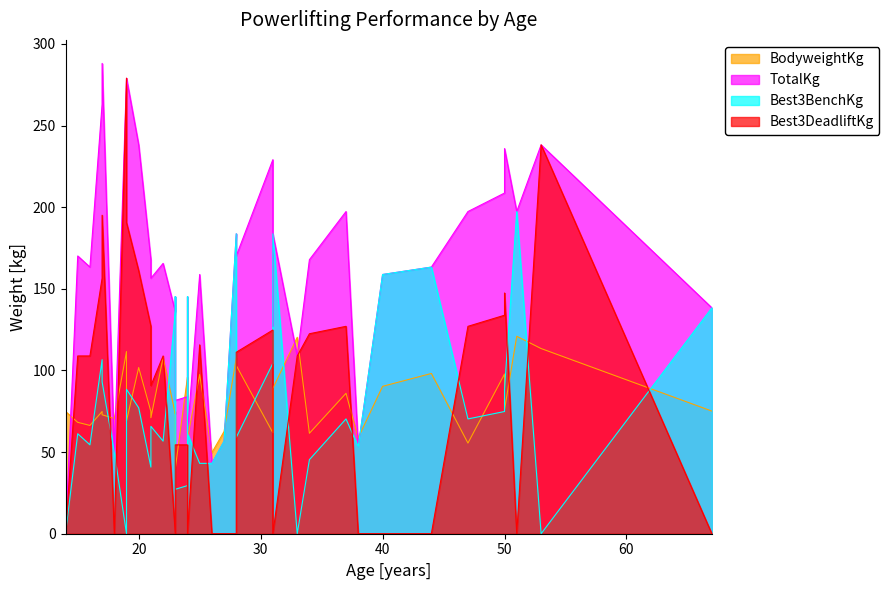

Where is the first local minimum for BodyweightKg?

2